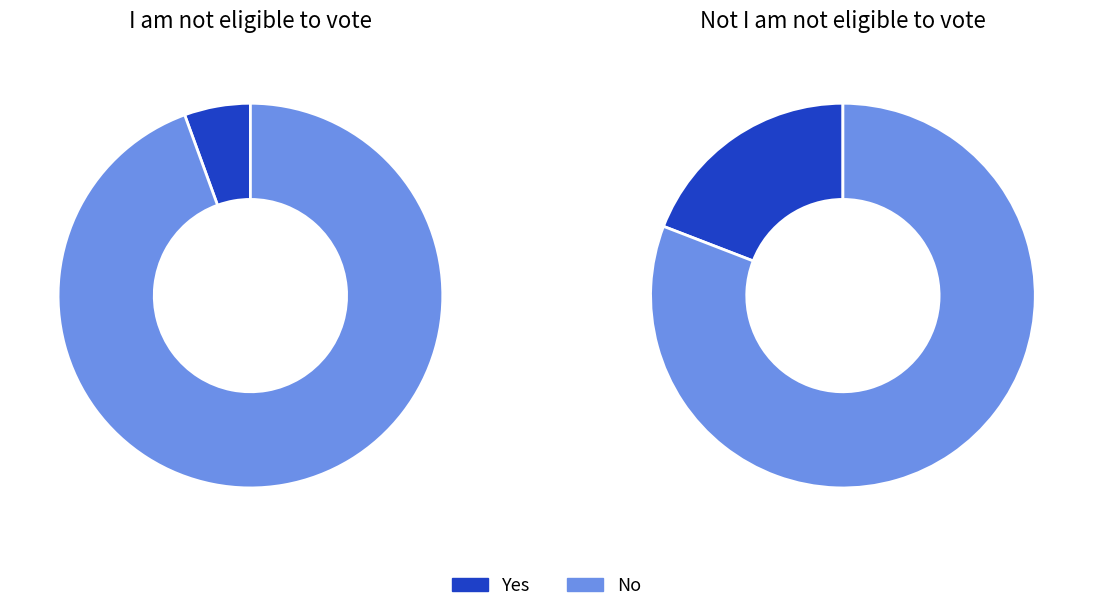

Rank the series by their average value, from lowest to highest.

I am not eligible to vote, Not I am not eligible to vote